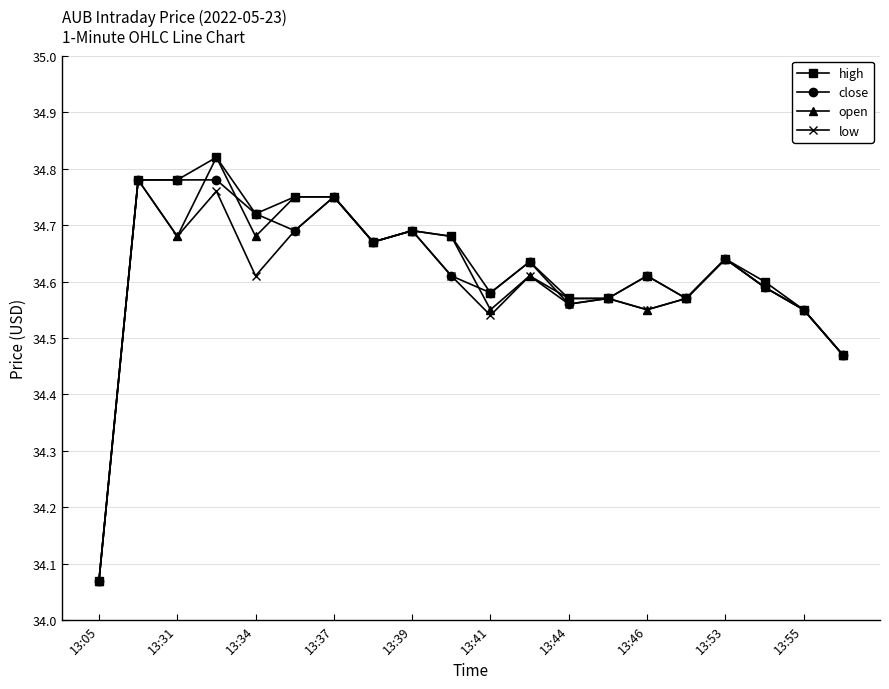

At how many categories does at least one series exceed 34?

20